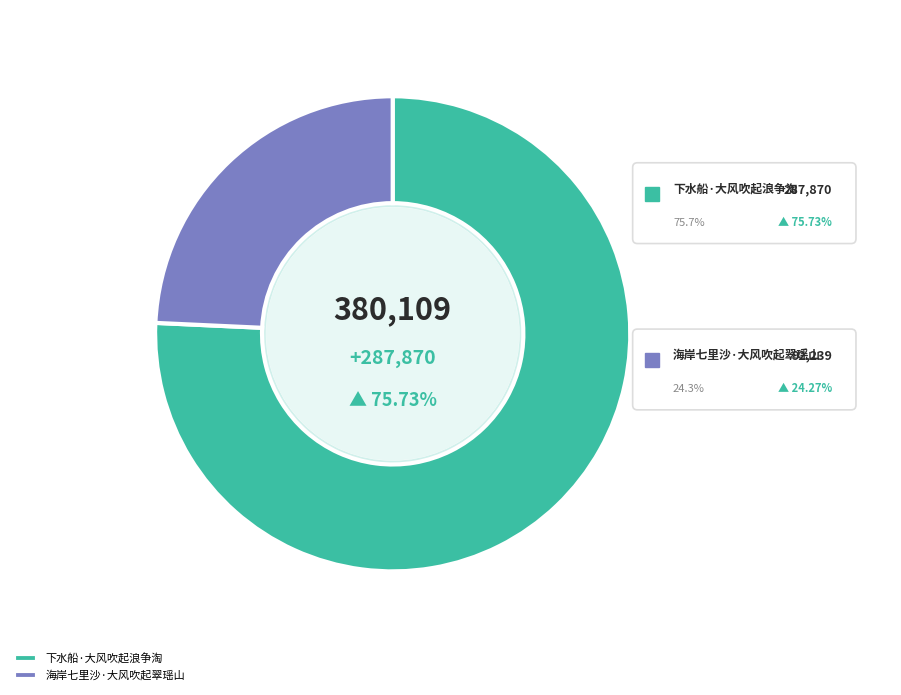

What percentage is the 海岸七里沙·大风吹起翠瑶山 slice, to the nearest percent?

24%